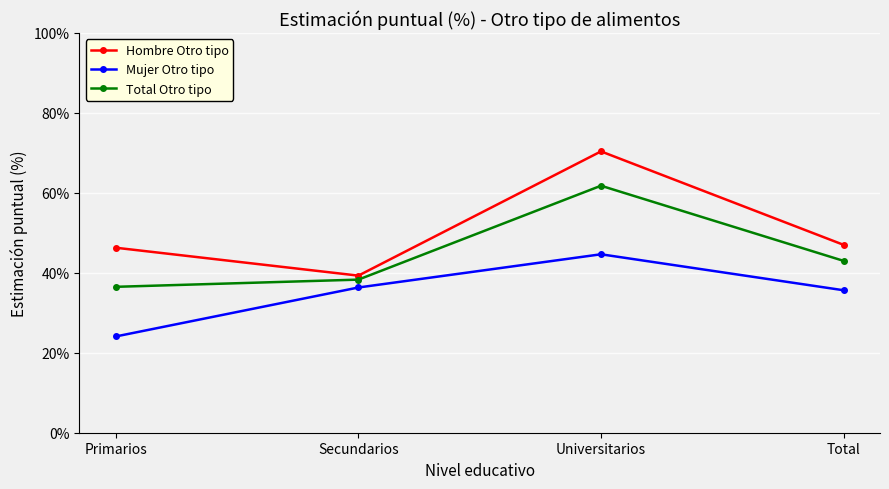

How many lines are shown in the chart?

3